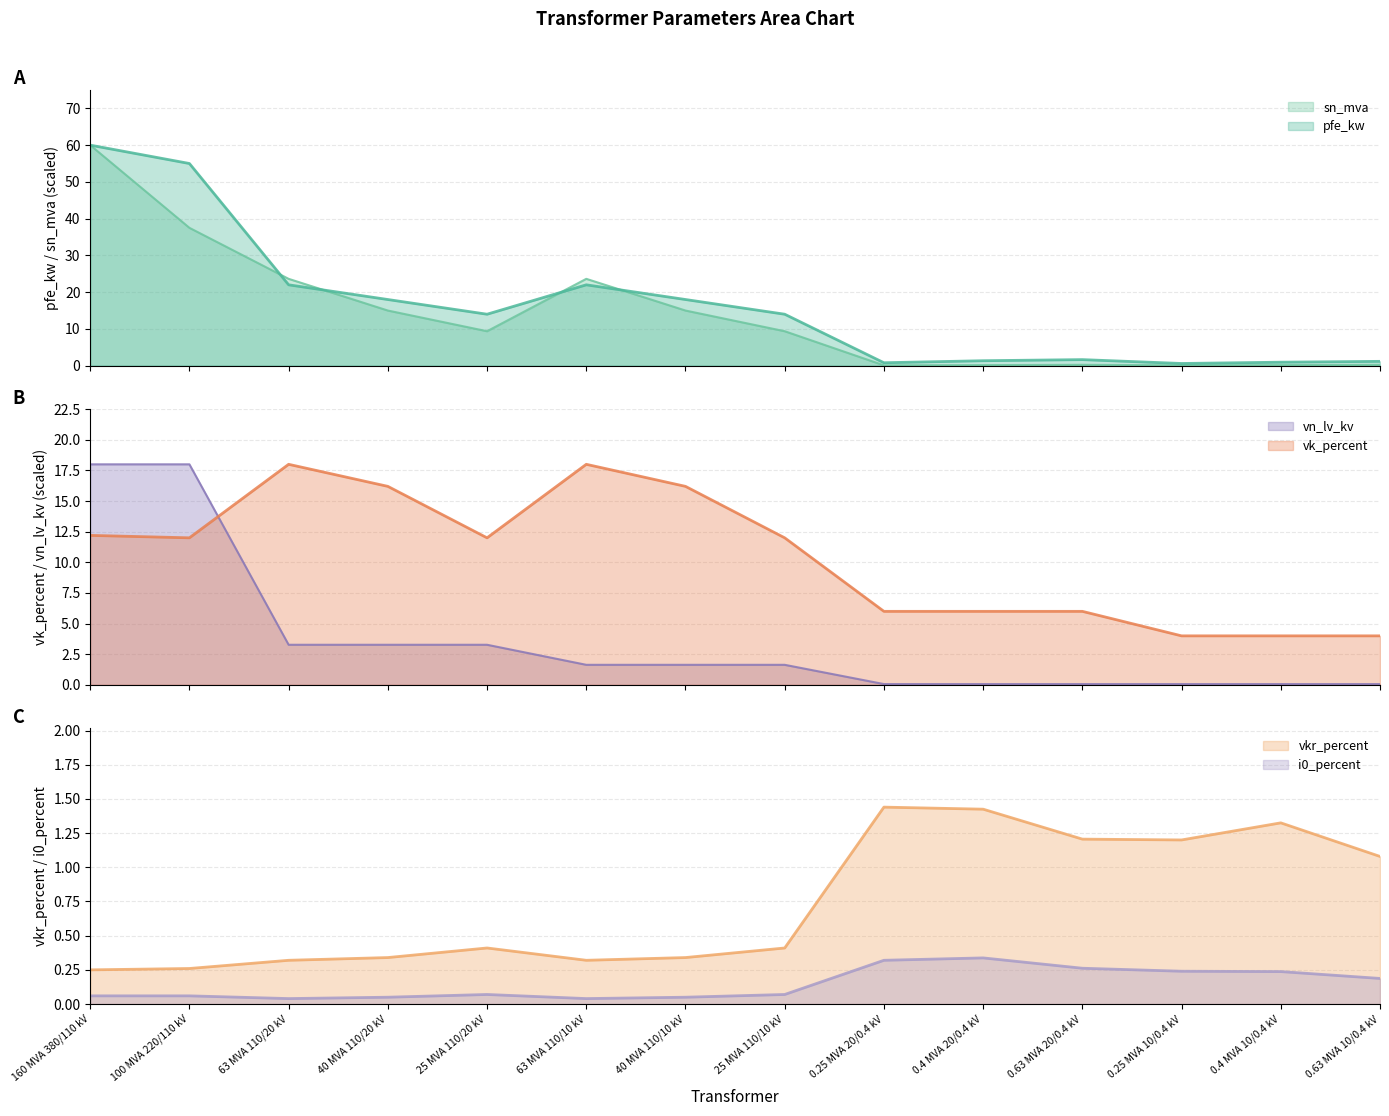

True or false: pfe_kw and vn_lv_kv intersect in this chart.

False